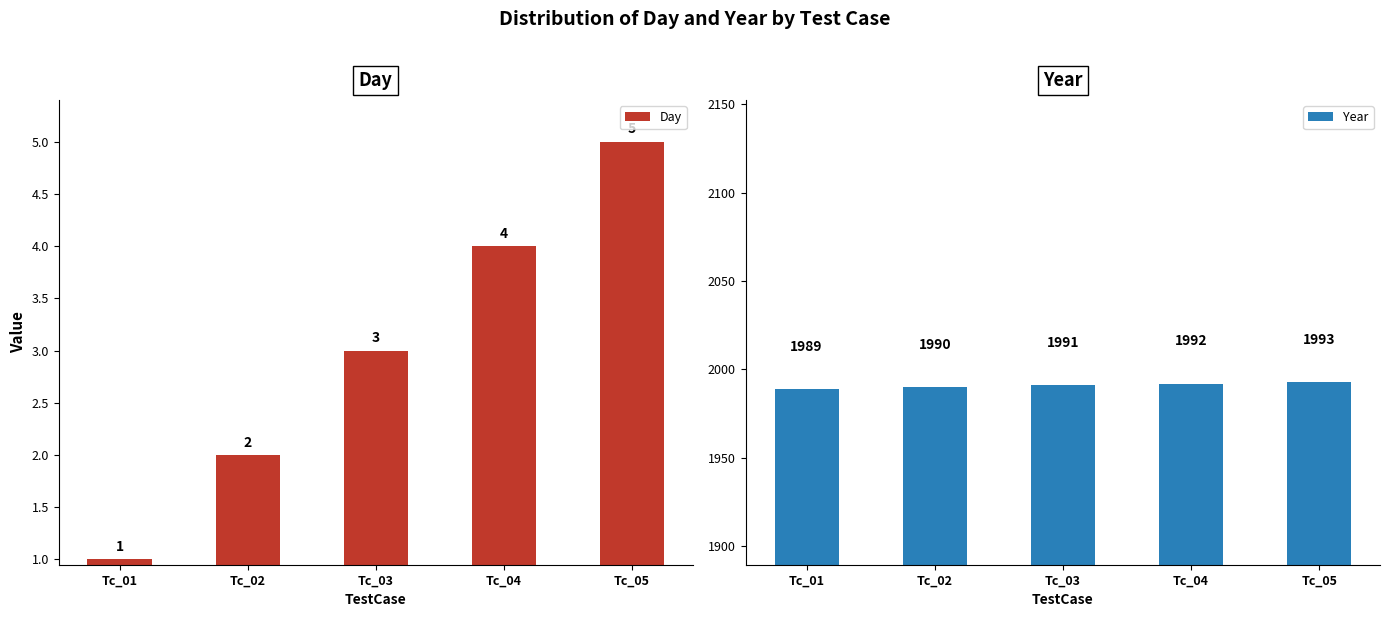

Rank the series at Tc_05 from highest to lowest value.

Year, Day